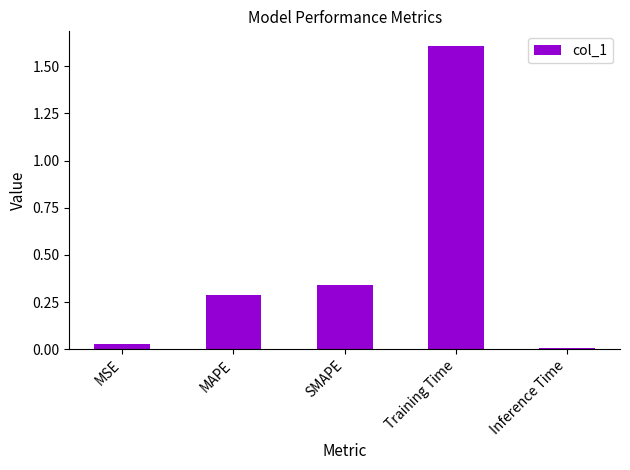

The chart shows a value of 2.2 at Training Time. True or false?

False